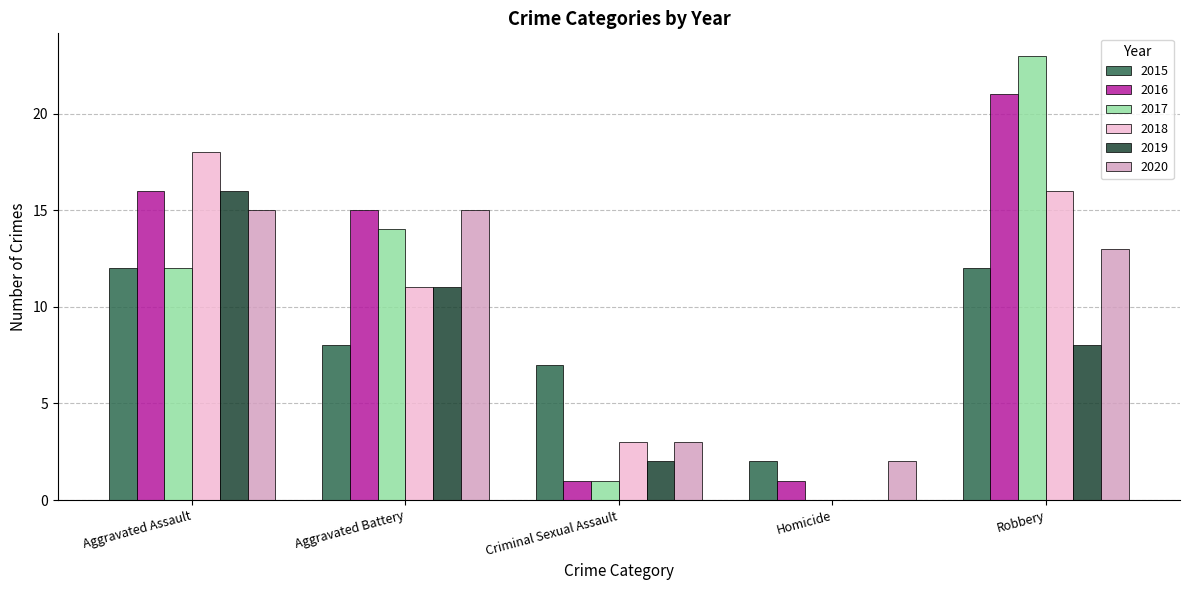

Does the chart contain stacked bars?

No